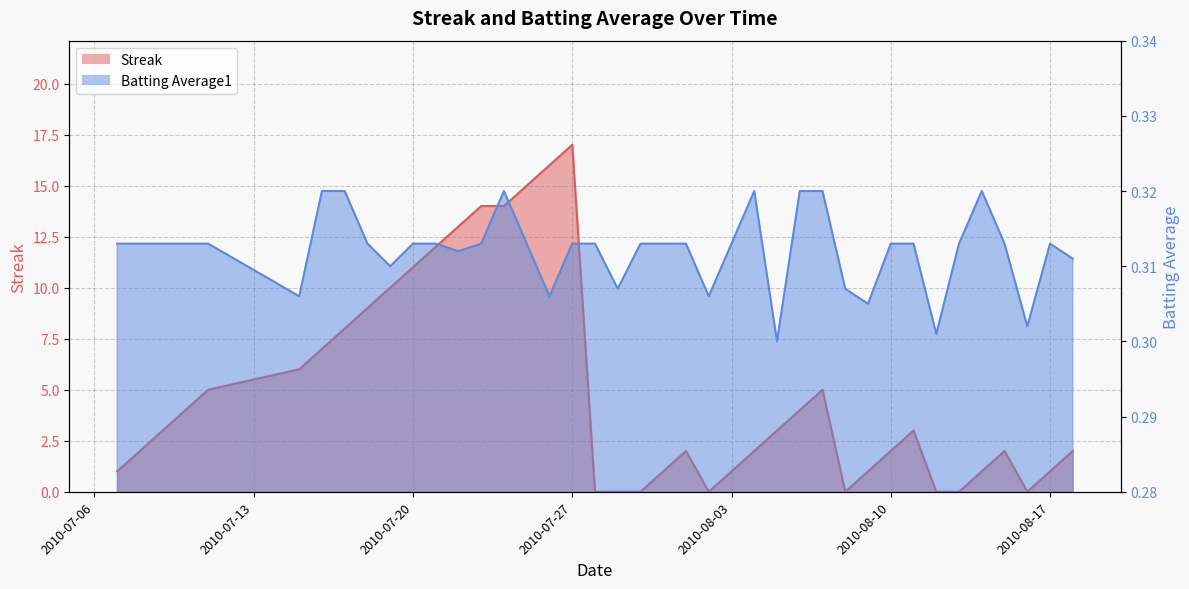

The value of Streak at 2010-08-08 is 0.0. True or false?

True